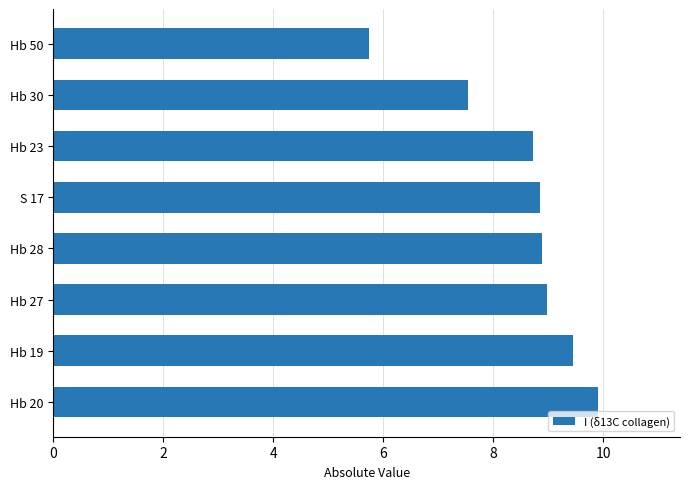

Reading bottom to top, extract all data points from this chart.

Hb 20=9.9	Hb 19=9.5	Hb 27=9.0	Hb 28=8.9	S 17=8.9	Hb 23=8.7	Hb 30=7.5	Hb 50=5.8